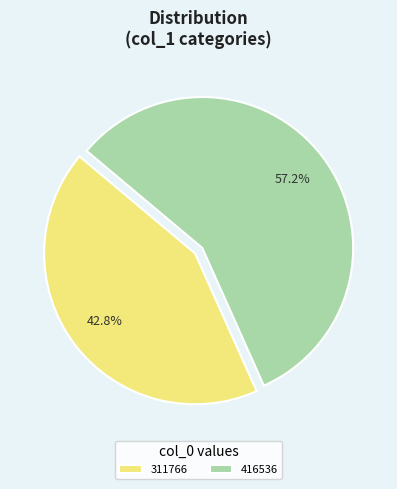

How many segments does this pie chart have?

2